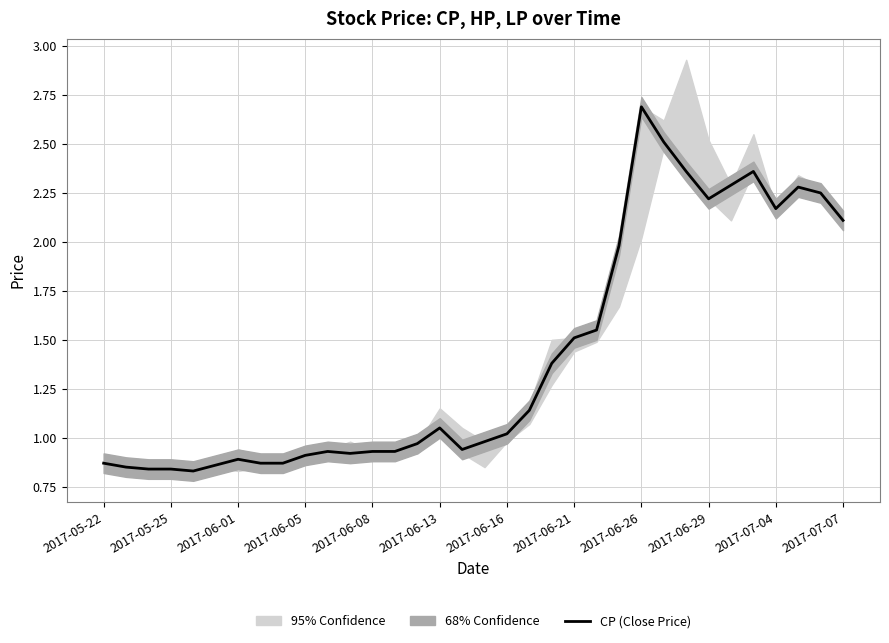

How many data points does each series have?

34